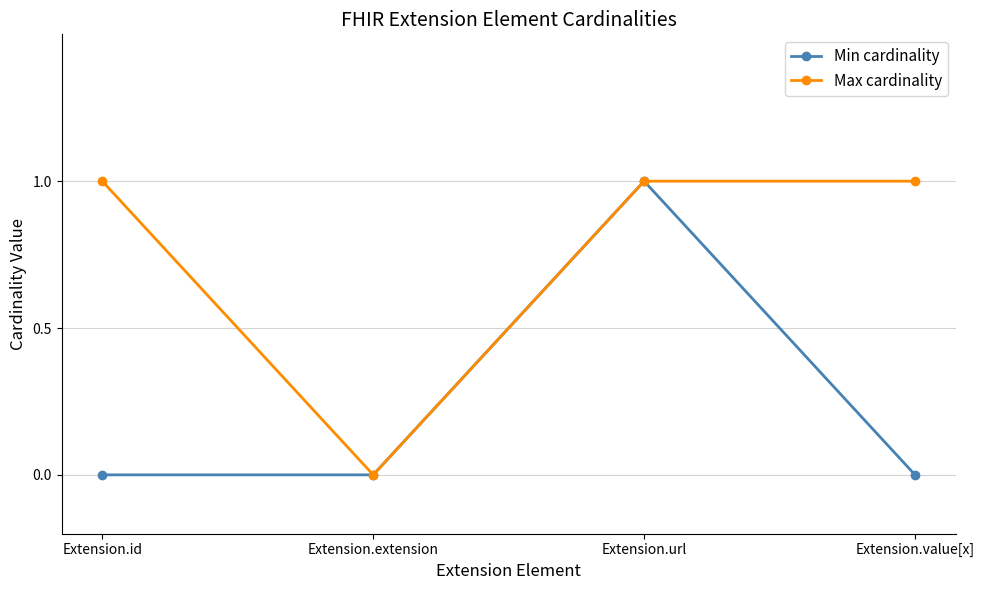

At which category does Min cardinality reach its first local peak?

Extension.url